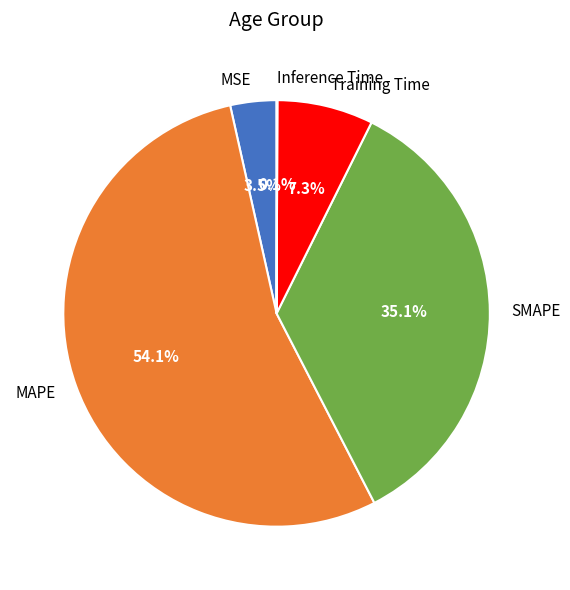

Which has a higher value, MSE or SMAPE?

SMAPE